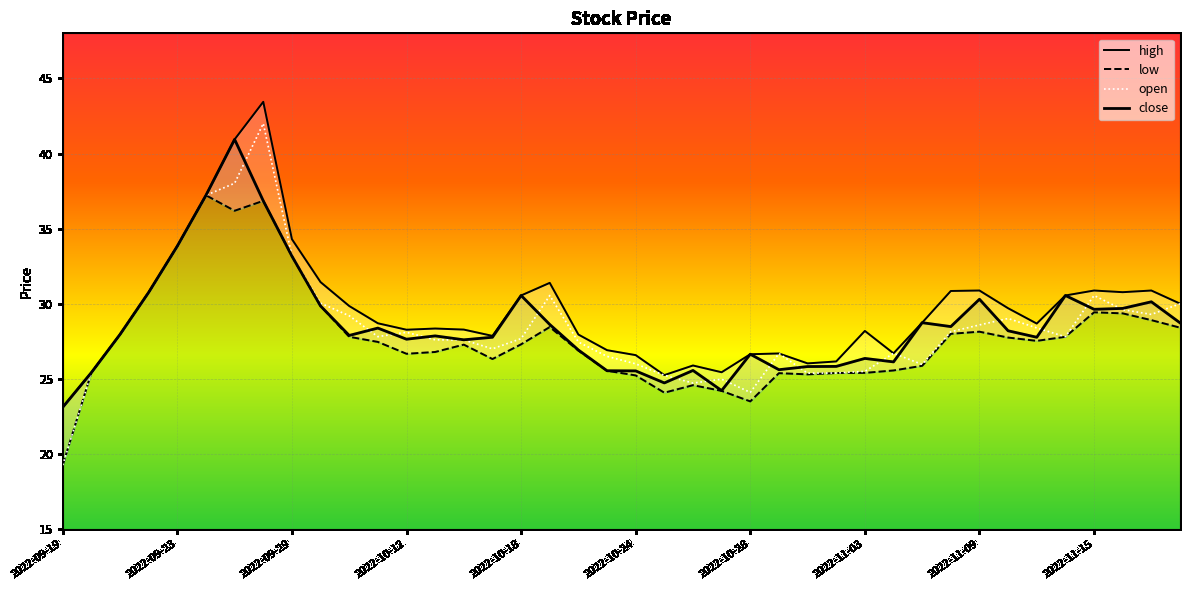

What is the highest value of the open series?

42.0